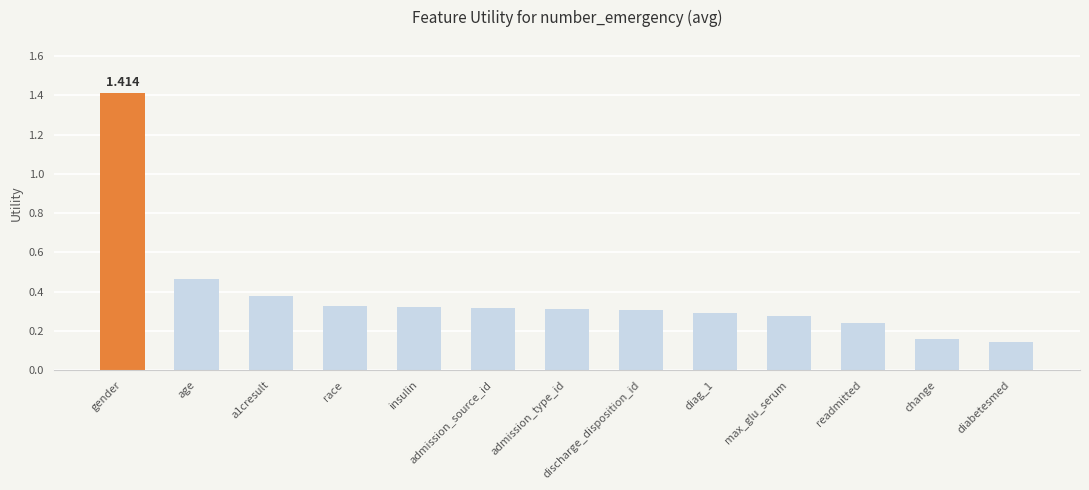

What is the label of the 8th bar from the left?

discharge_disposition_id